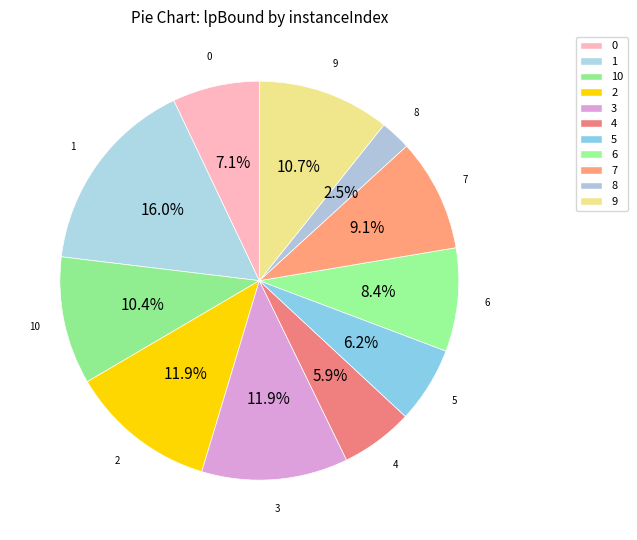

True or false: 0 accounts for 16% of the total.

False